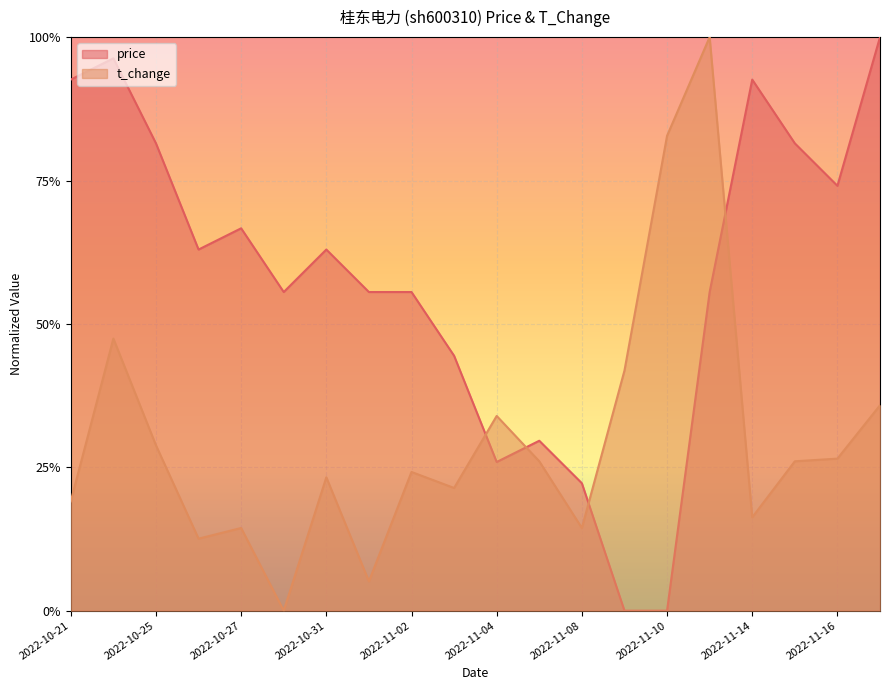

What is the difference between the second highest and second lowest values in the t_change series?

0.8